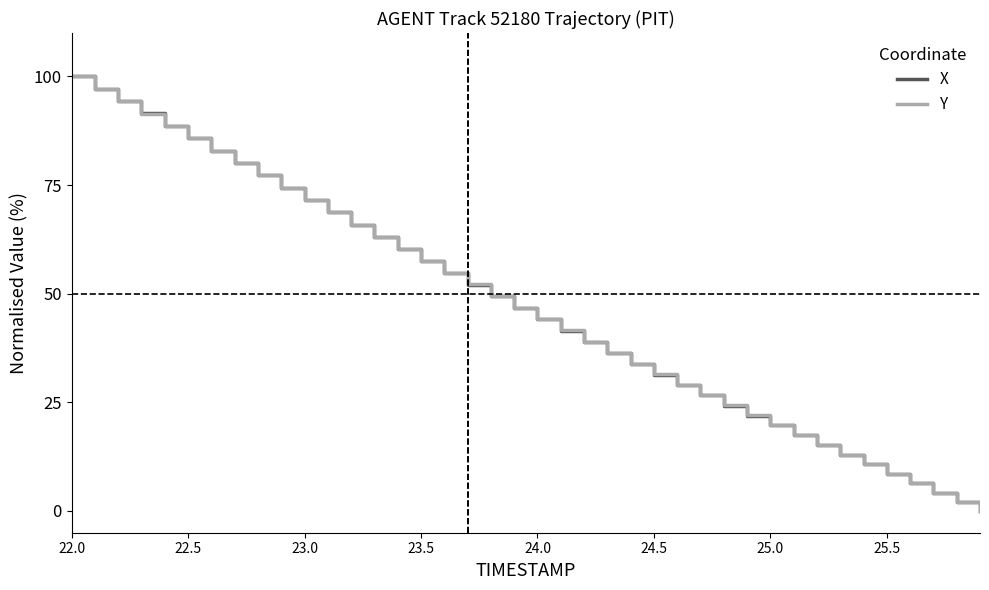

What is the highest value of the X series?

100.0